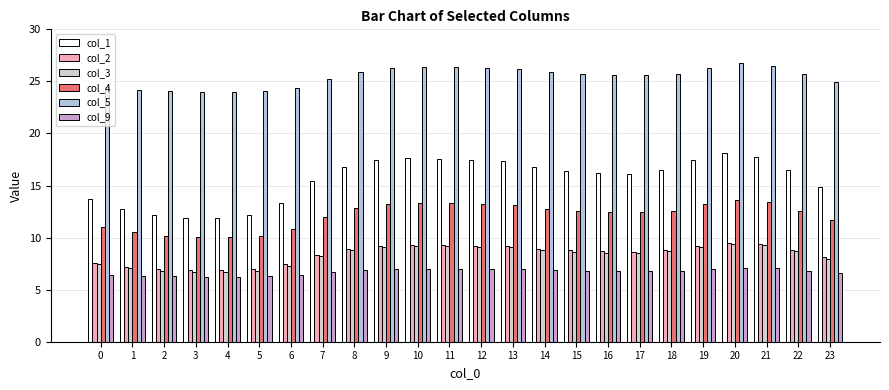

How many bars are there in total?

144